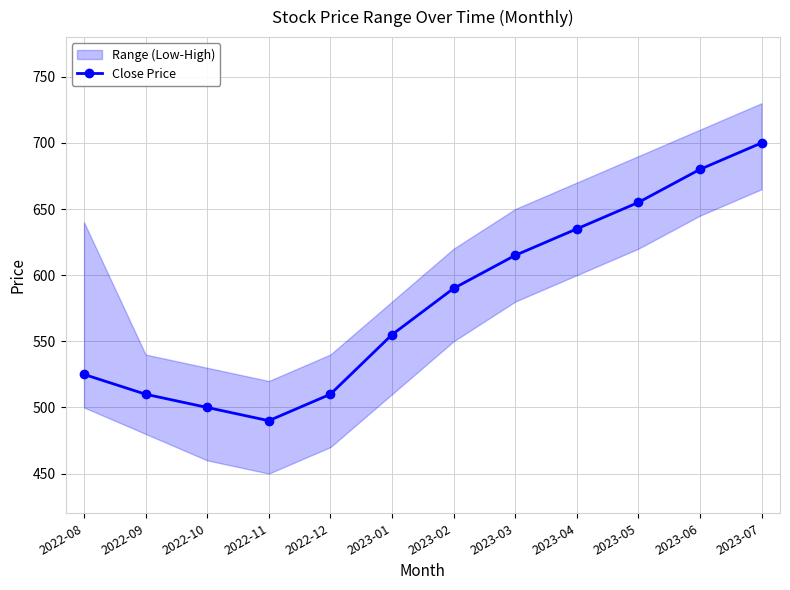

Which label corresponds to the largest value in the chart?

2023-07